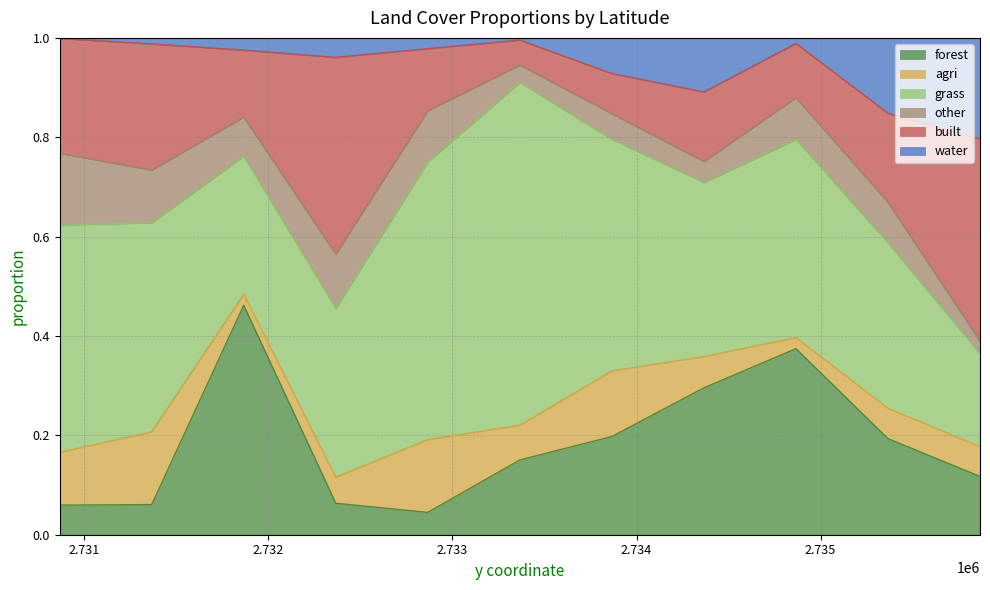

The value of water at 2731366.126422 is 0.0. True or false?

True